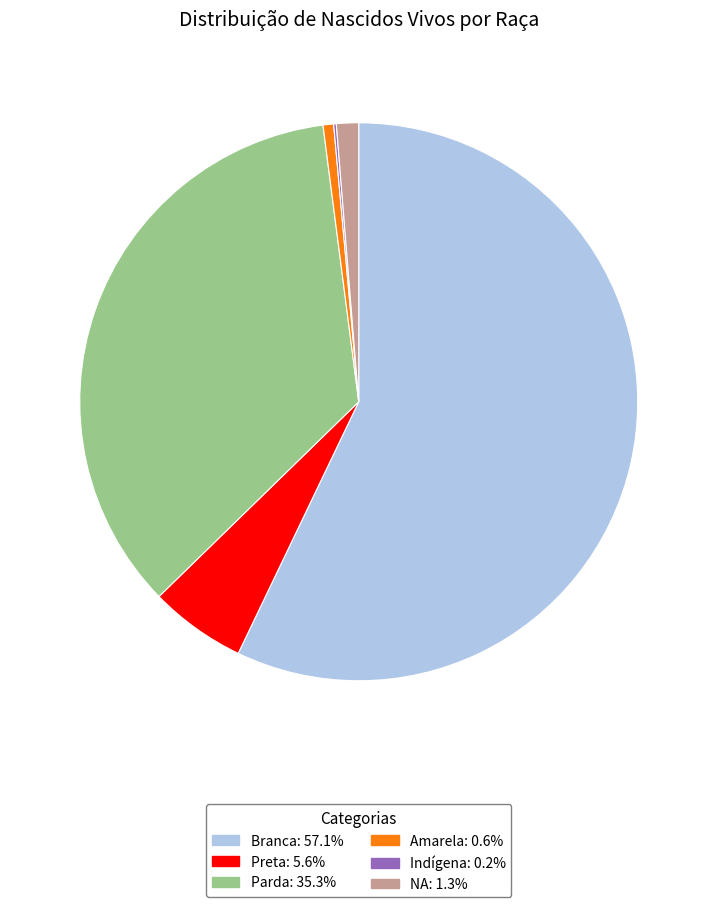

Which slice is the largest?

Branca